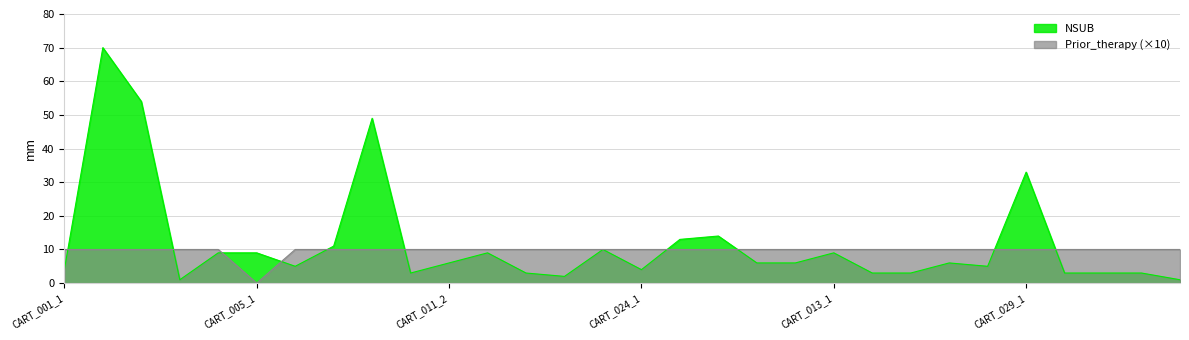

True or false: Prior_therapy has a value of 10 at CART_004_1.

True